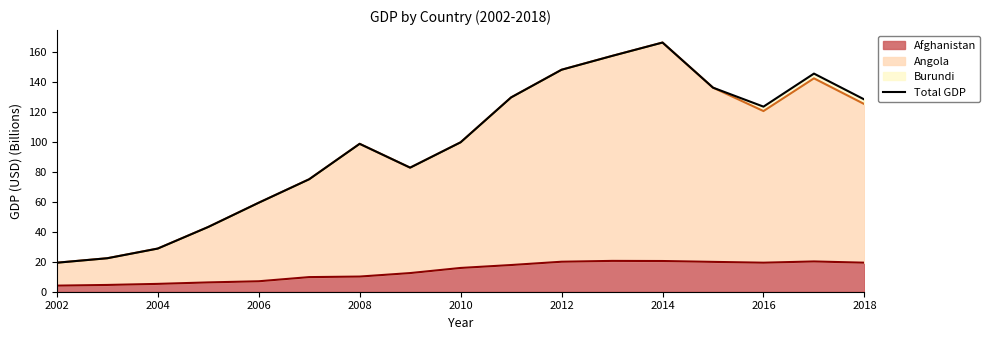

What is the highest value of the Afghanistan series?

20.6